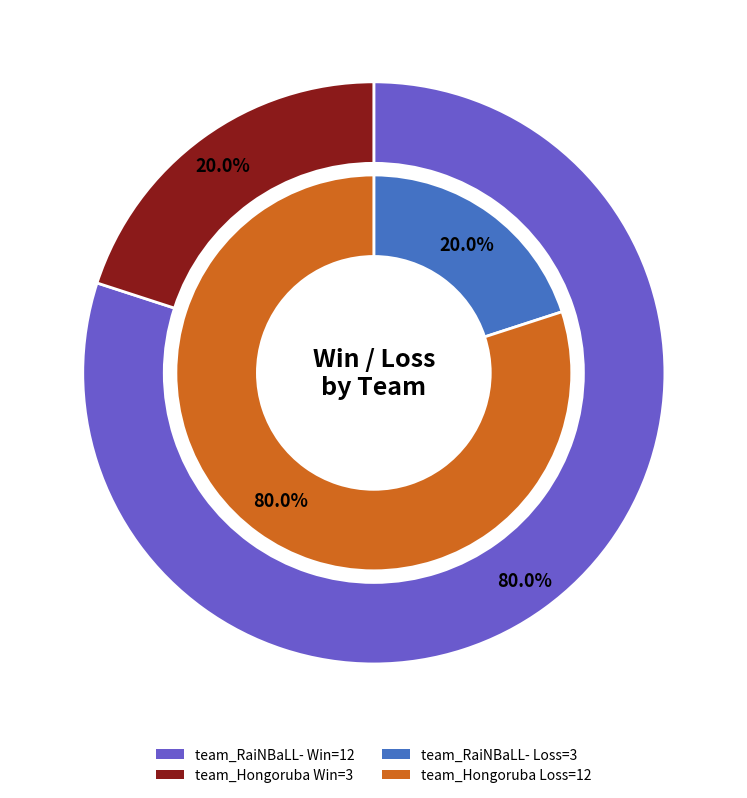

Which slice is the largest?

team_RaiNBaLL-